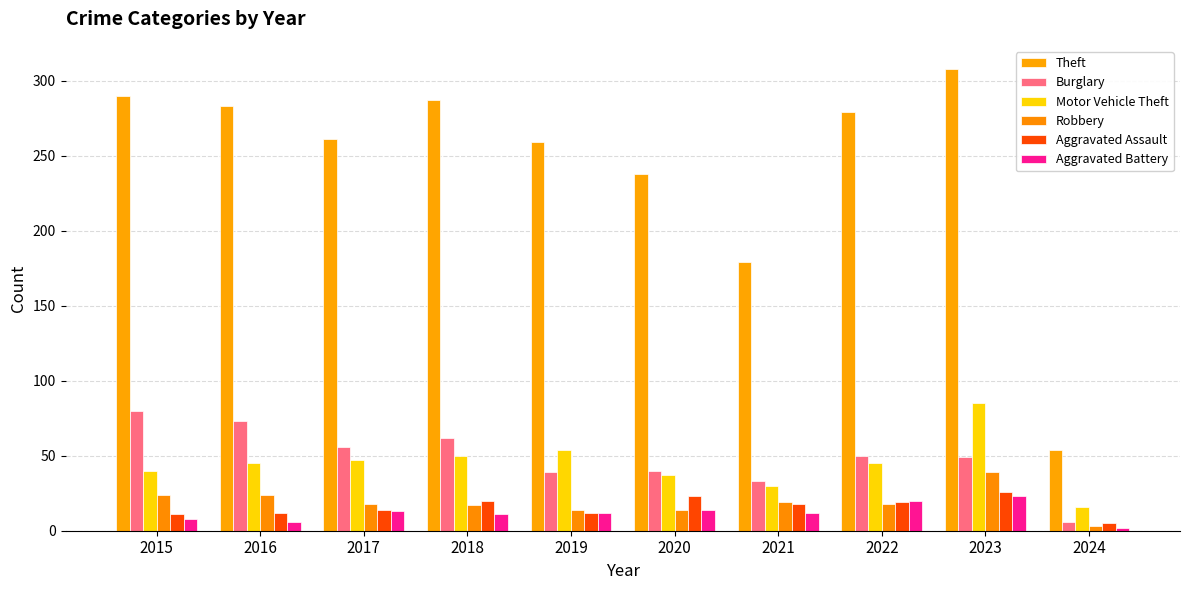

Which series has the widest spread of values?

Theft